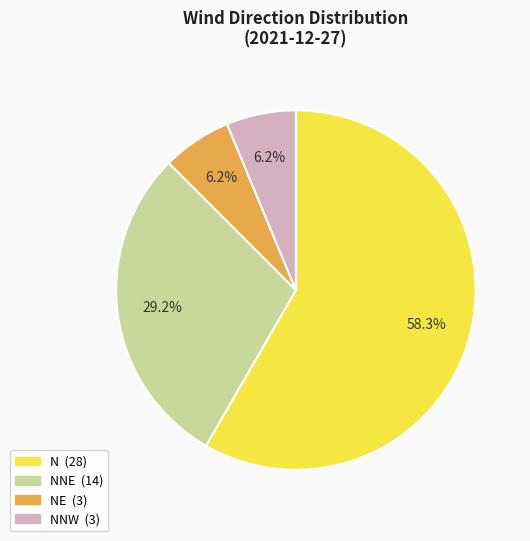

How many segments does this pie chart have?

4